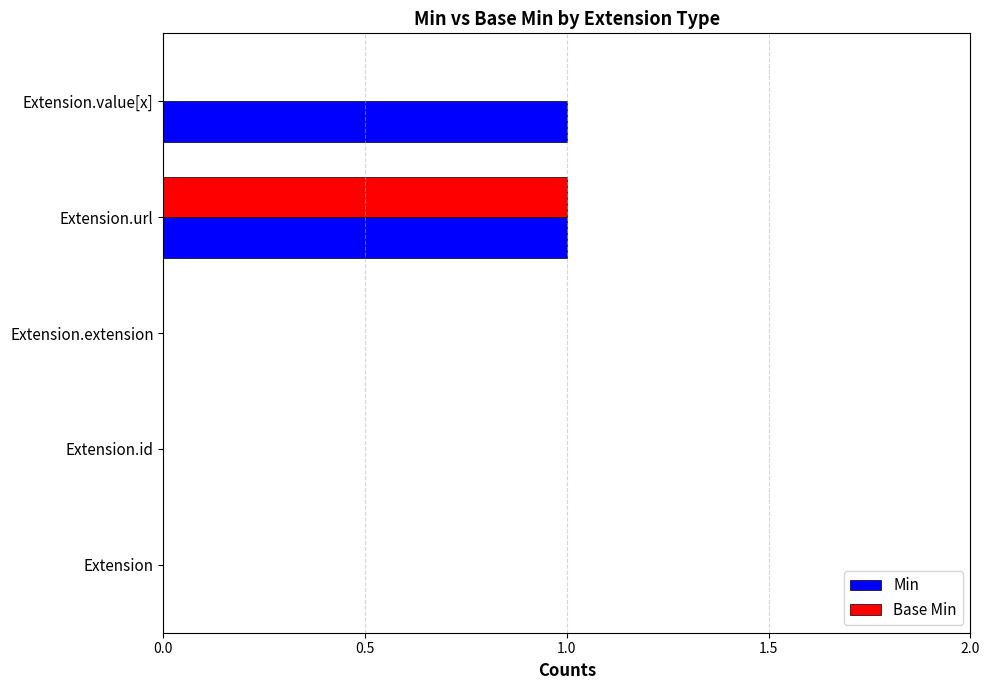

At which category is the sum across all series the highest?

Extension.url